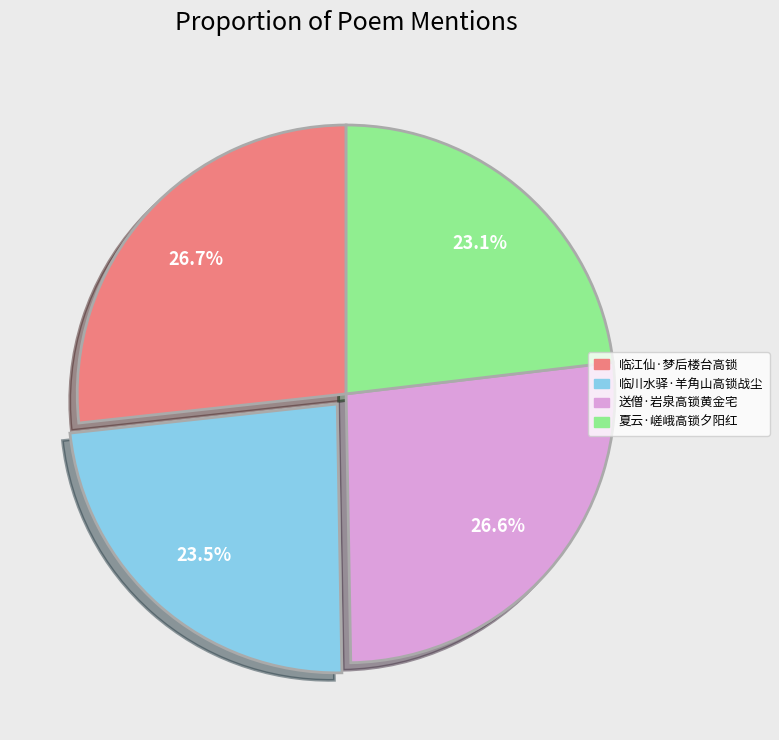

The 临江仙·梦后楼台高锁 slice represents 27% of the pie. True or false?

True